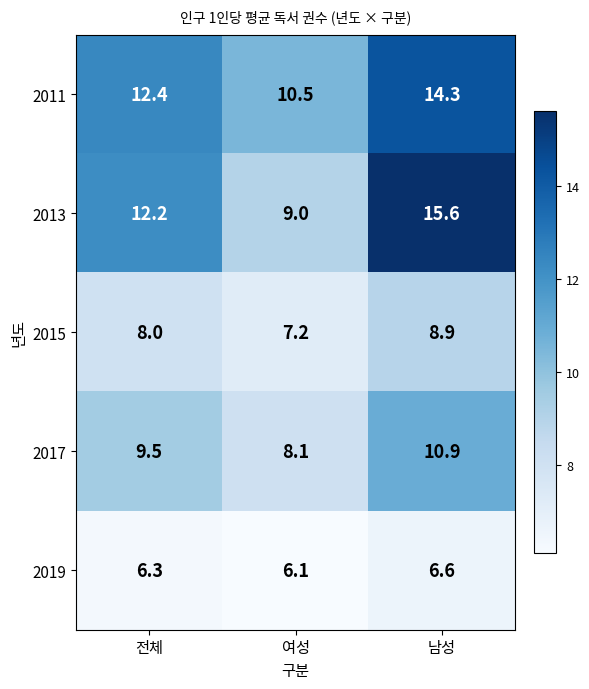

Reading left to right, list all the values displayed in this chart.

2011: 전체=12.4	여성=10.5	남성=14.3
2013: 전체=12.2	여성=9.0	남성=15.6
2015: 전체=8.0	여성=7.2	남성=8.9
2017: 전체=9.5	여성=8.1	남성=10.9
2019: 전체=6.3	여성=6.1	남성=6.6